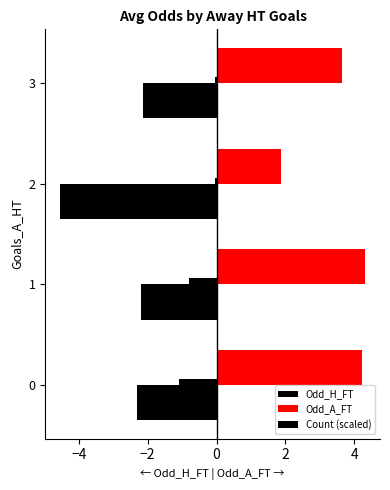

List the series in order of their peak value, highest first.

Odd_A_FT, Count (scaled), Odd_H_FT